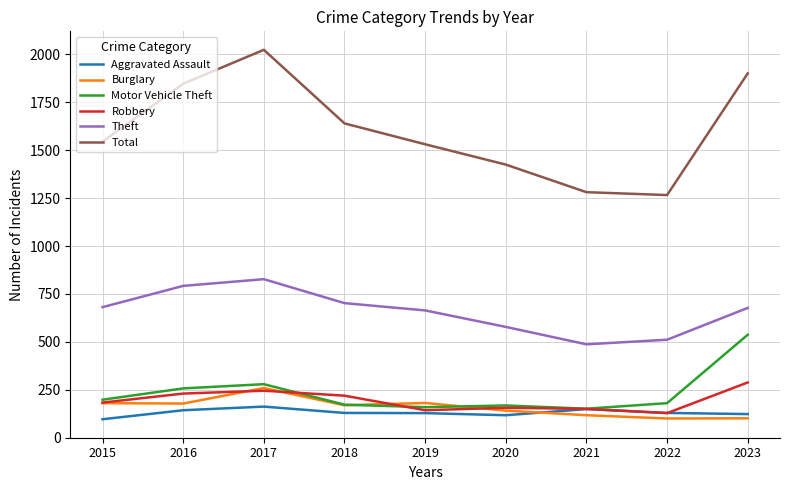

What is the highest value of the Total series?

2024